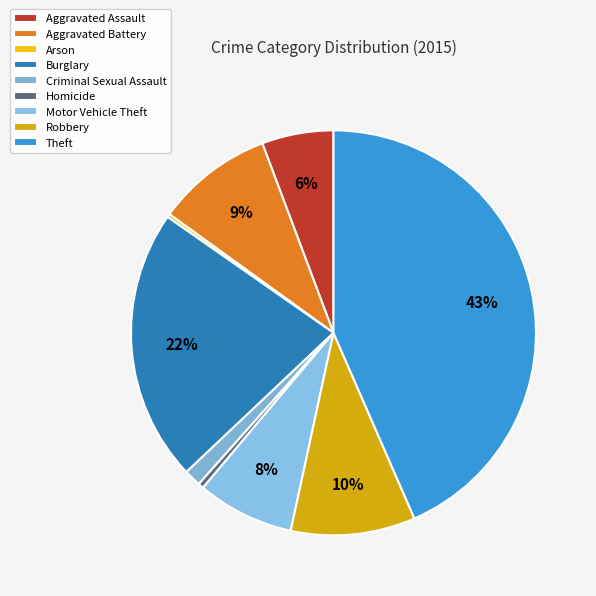

What is the largest slice in the pie chart?

Theft